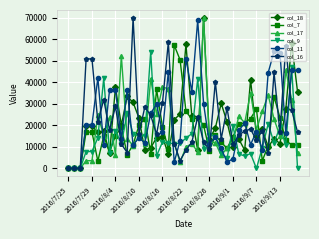

What is the value of the col_16 point at the 13th from the left?

16158.3